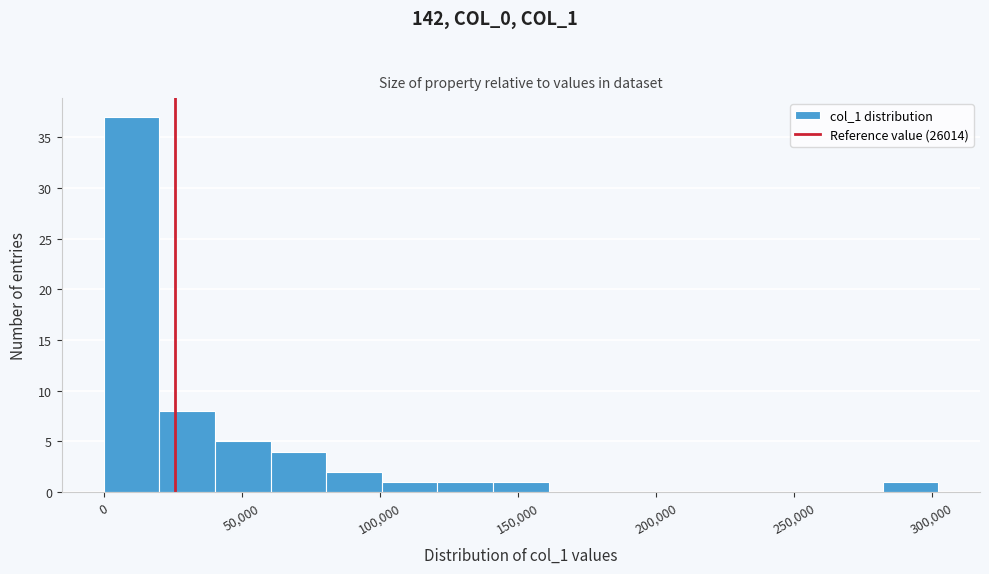

Reading left to right, list every bar in this chart as the range it spans on the x-axis followed by its height. Neither the bar edges nor the heights are printed on the chart, so give them approximately, as read against the axes.

0 to 20000: 37
20000 to 40000: 8
40000 to 60000: 5
60000 to 80000: 4
80000 to 100000: 2
100000 to 120000: 1
120000 to 140000: 1
140000 to 160000: 1
160000 to 180000: 0
180000 to 200000: 0
200000 to 220000: 0
220000 to 240000: 0
240000 to 260000: 0
260000 to 280000: 0
280000 to 300000: 1